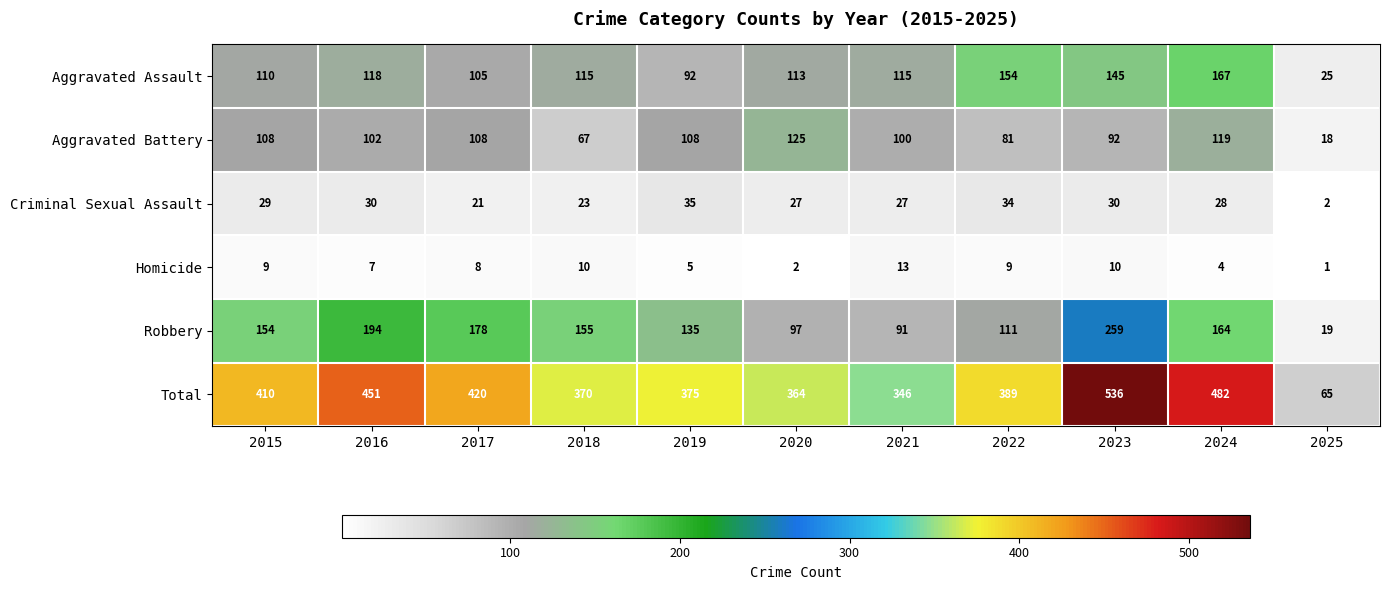

Where is Aggravated Assault nearest to the value 96?

2019